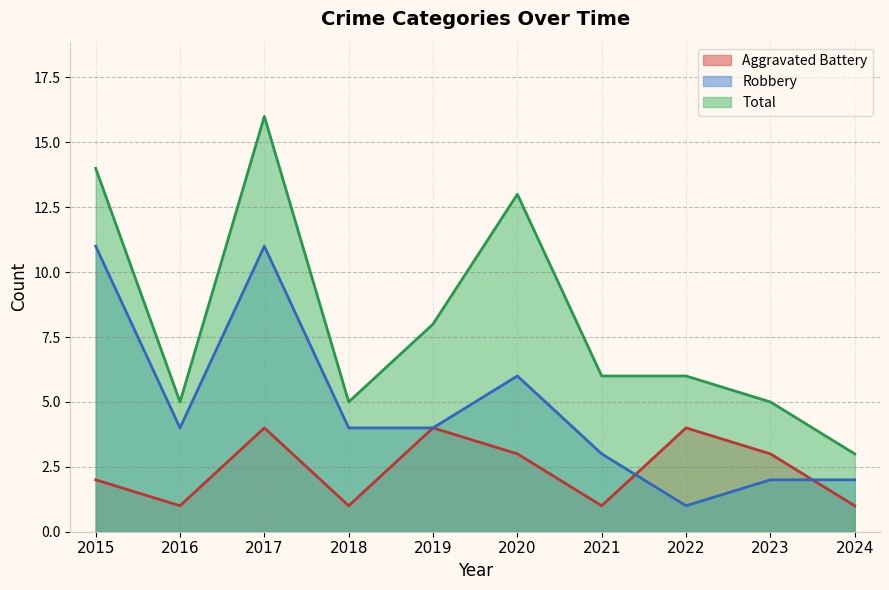

Reading right to left, extract all data points from this chart.

Aggravated Battery: 2024=1	2023=3	2022=4	2021=1	2020=3	2019=4	2018=1	2017=4	2016=1	2015=2
Robbery: 2024=2	2023=2	2022=1	2021=3	2020=6	2019=4	2018=4	2017=11	2016=4	2015=11
Total: 2024=3	2023=5	2022=6	2021=6	2020=13	2019=8	2018=5	2017=16	2016=5	2015=14